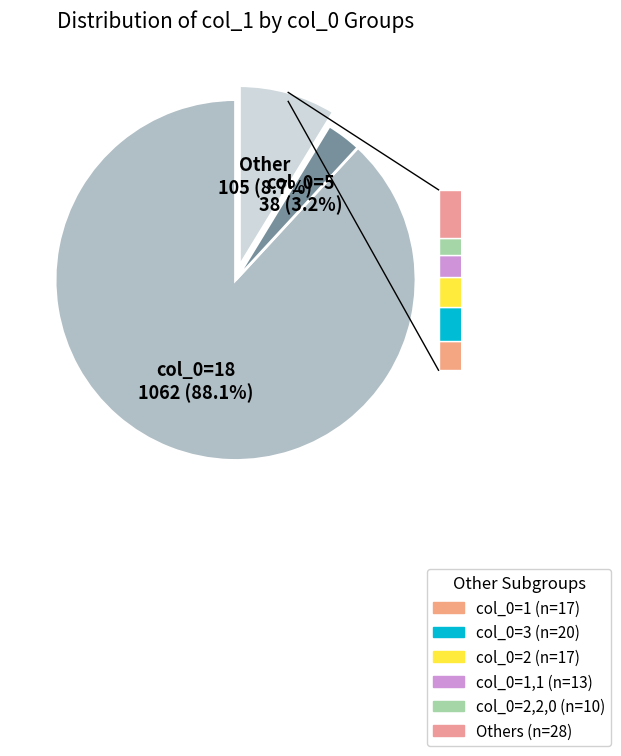

Does 18 account for over 50% of the chart?

Yes